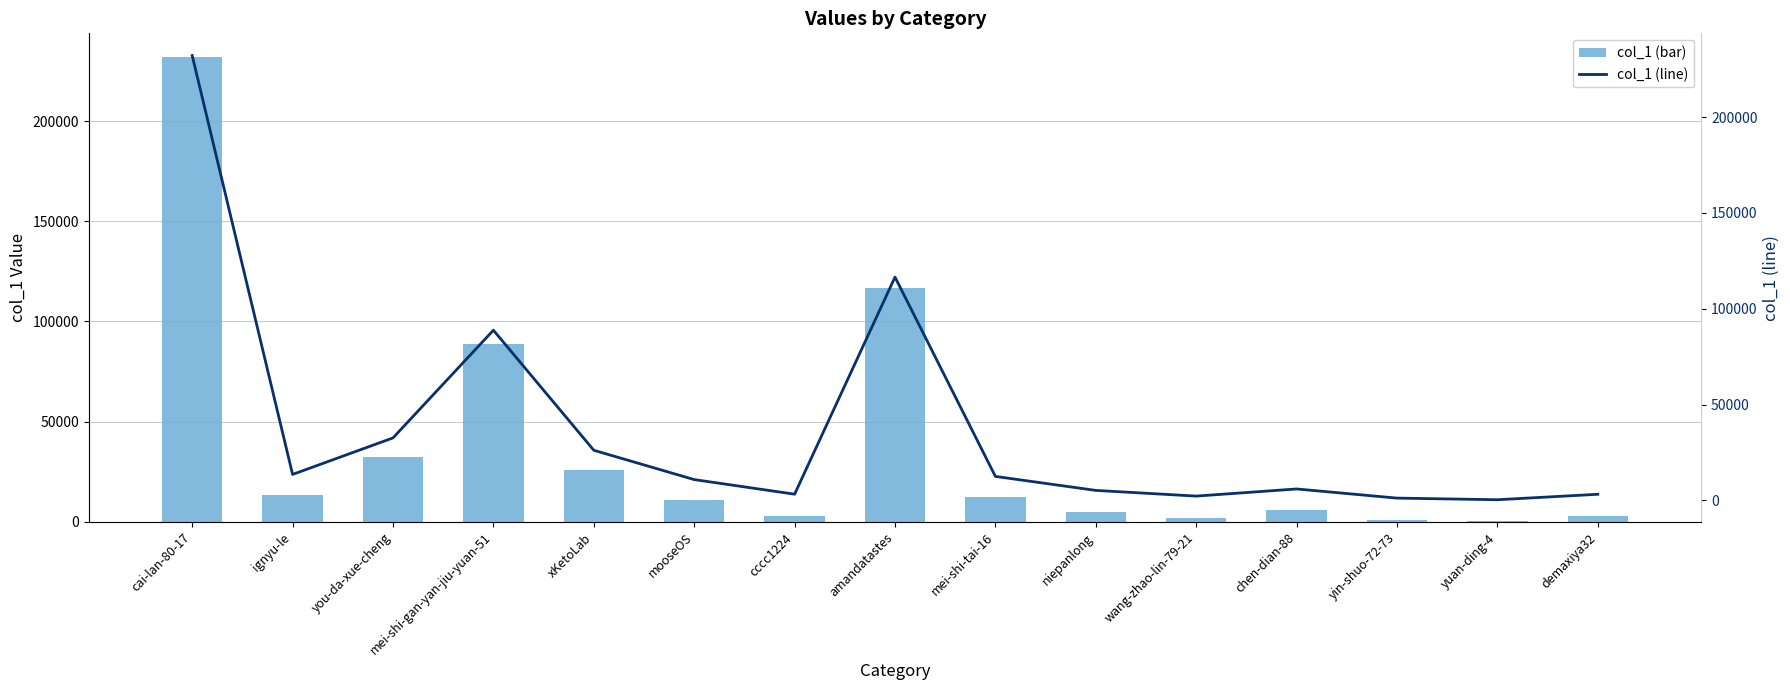

Reading left to right, what are all the values shown in this chart?

col_1: 232128	13507	32565	88788	26111	10813	3193	116494	12465	5169	2197	5920	1143	297	3145
col_1 (line): 232128	13507	32565	88788	26111	10813	3193	116494	12465	5169	2197	5920	1143	297	3145